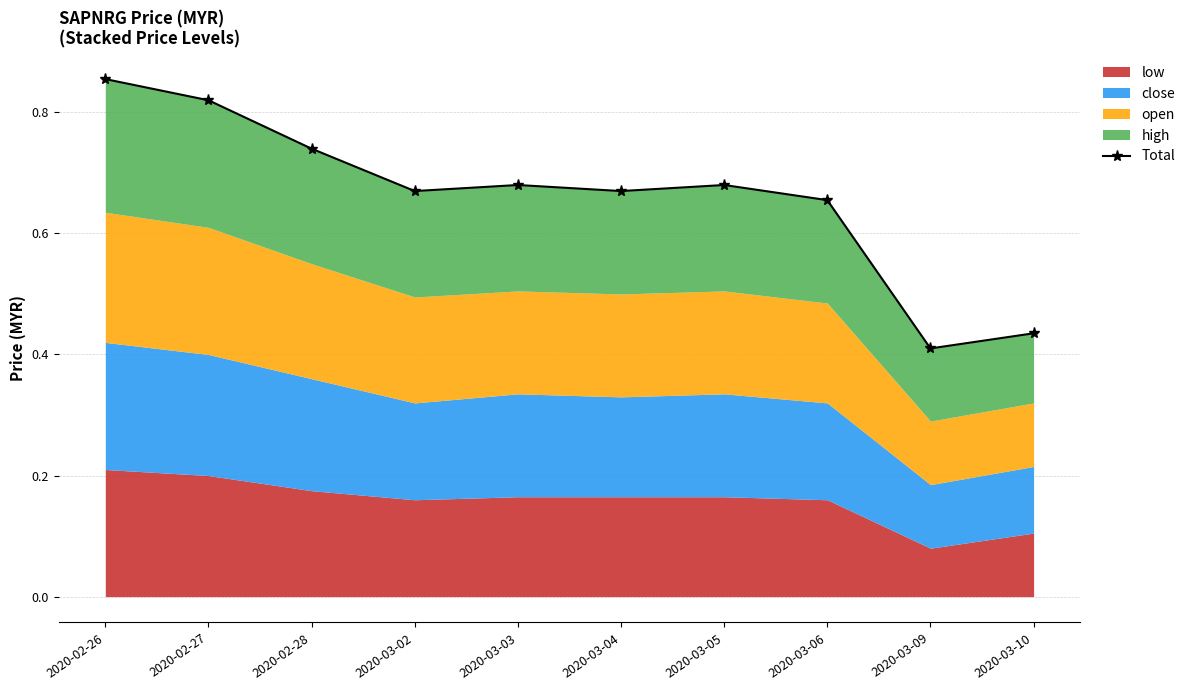

Rank the categories by value from highest to lowest.

2020-02-26, 2020-02-27, 2020-02-28, 2020-03-03, 2020-03-05, 2020-03-04, 2020-03-02, 2020-03-06, 2020-03-10, 2020-03-09